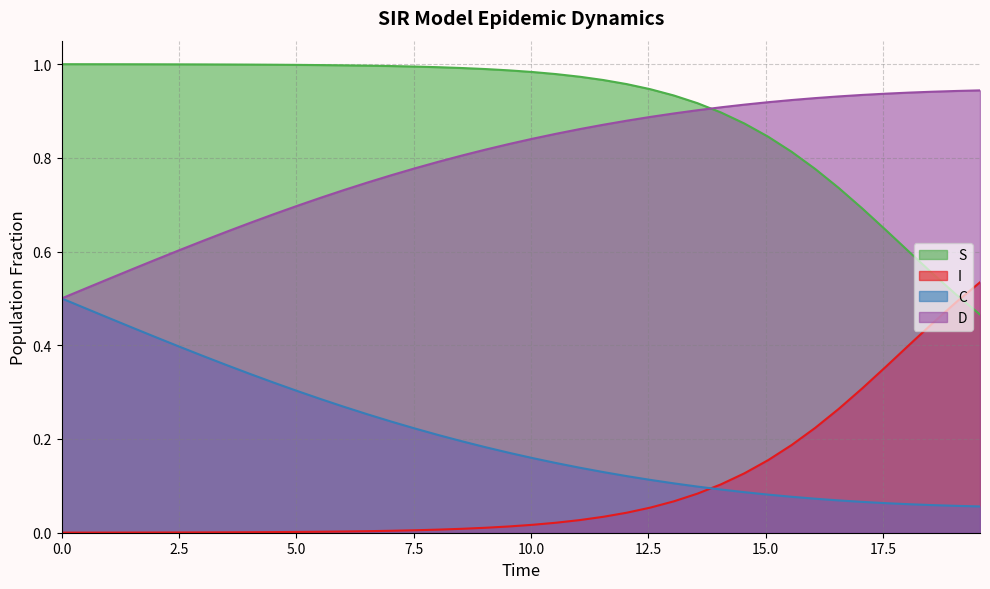

What value does the C series have at 10.535117056856187?

0.9